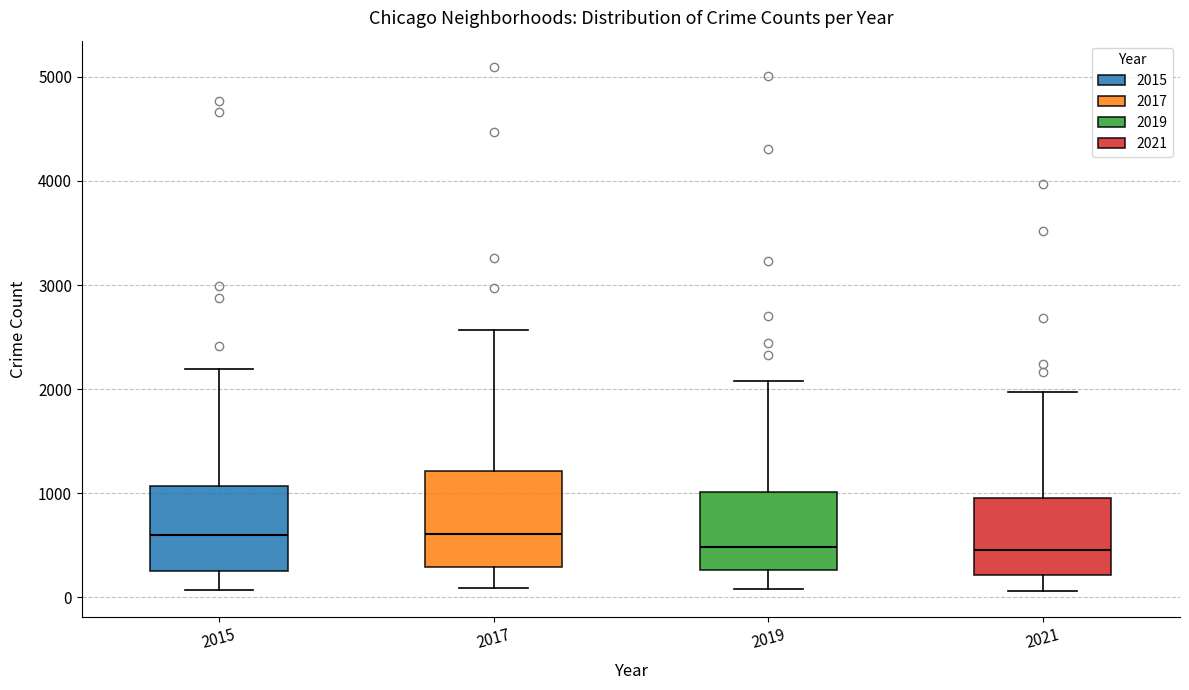

Where does the median line of the box at x = 2021 sit on the y-axis? The values are not printed on the chart, so give them approximately, as read against the axis.

500